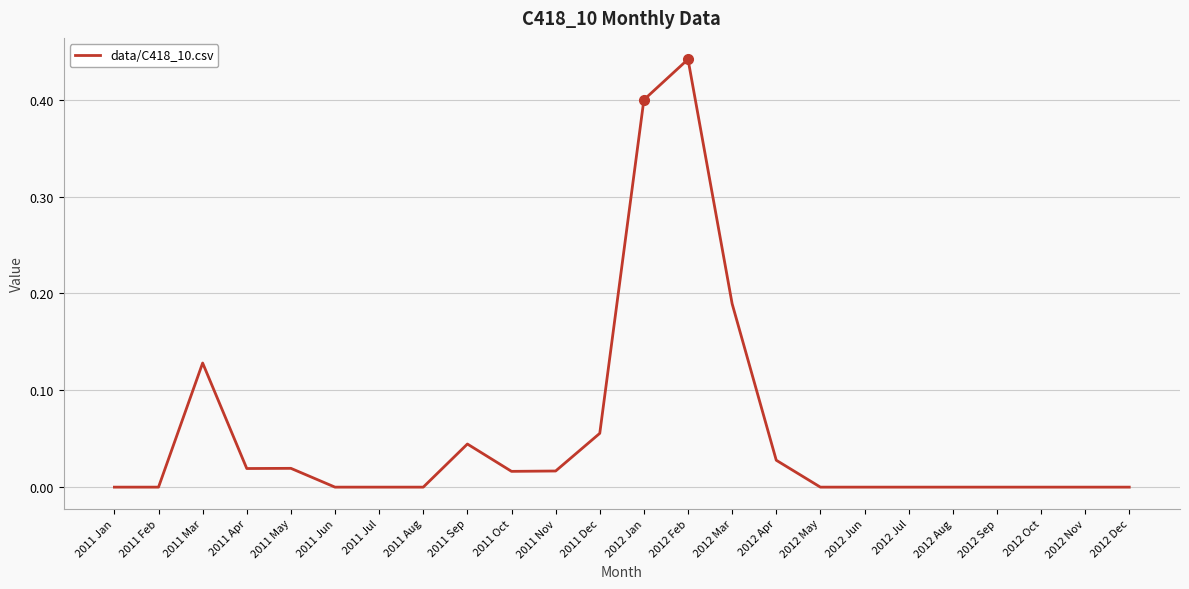

Count the number of data series in this chart.

1